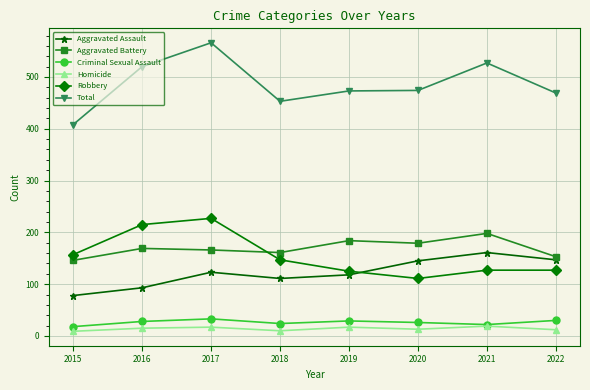

In Robbery, how many points are lower than both neighbors (excluding endpoints)?

1